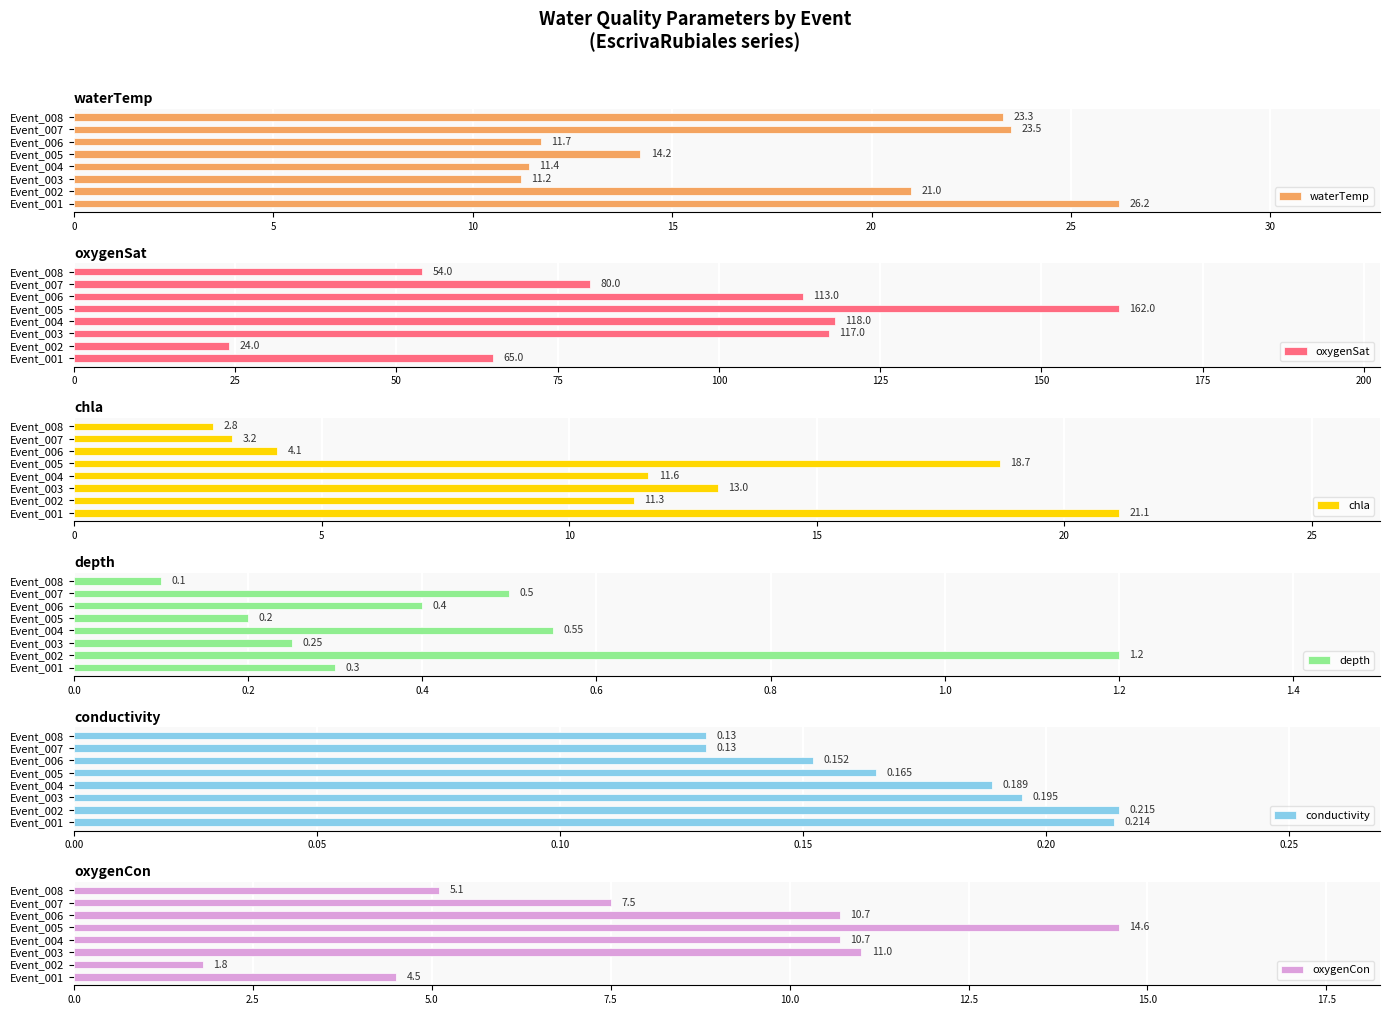

How many data points in oxygenCon are above 10?

4